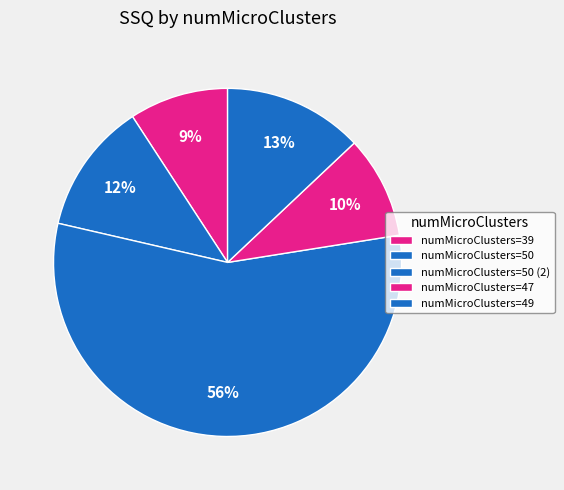

How many segments does this pie chart have?

5